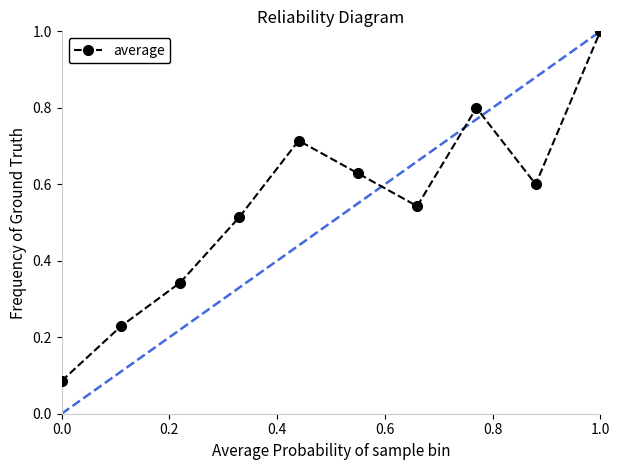

What is the sum of all values?

5.5